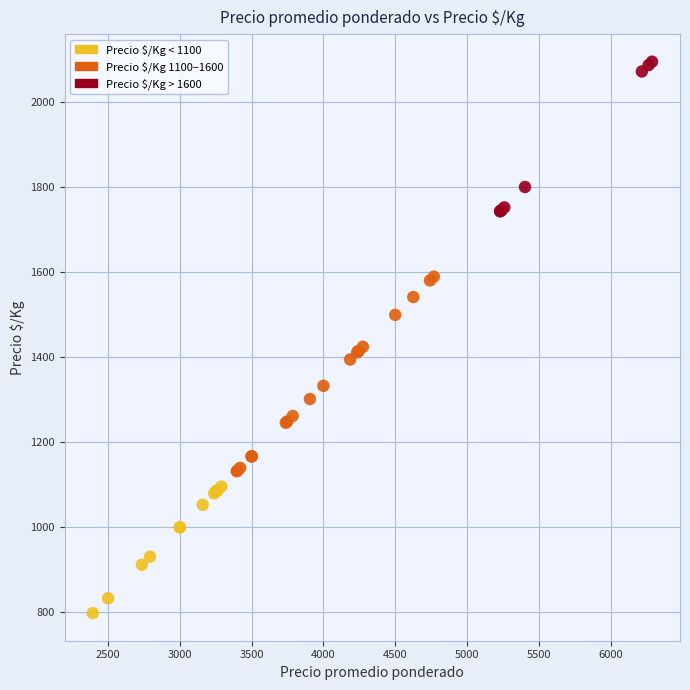

Which series reaches the maximum Y coordinate?

Precio $/Kg > 1600